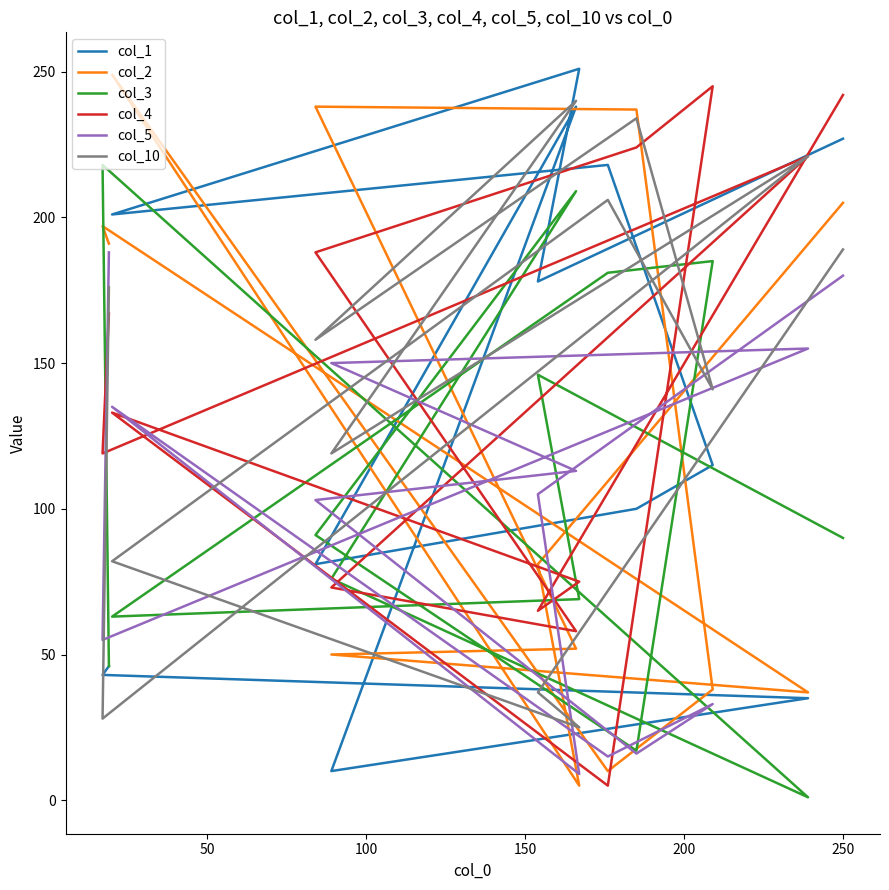

At how many categories does at least one series exceed 111?

13